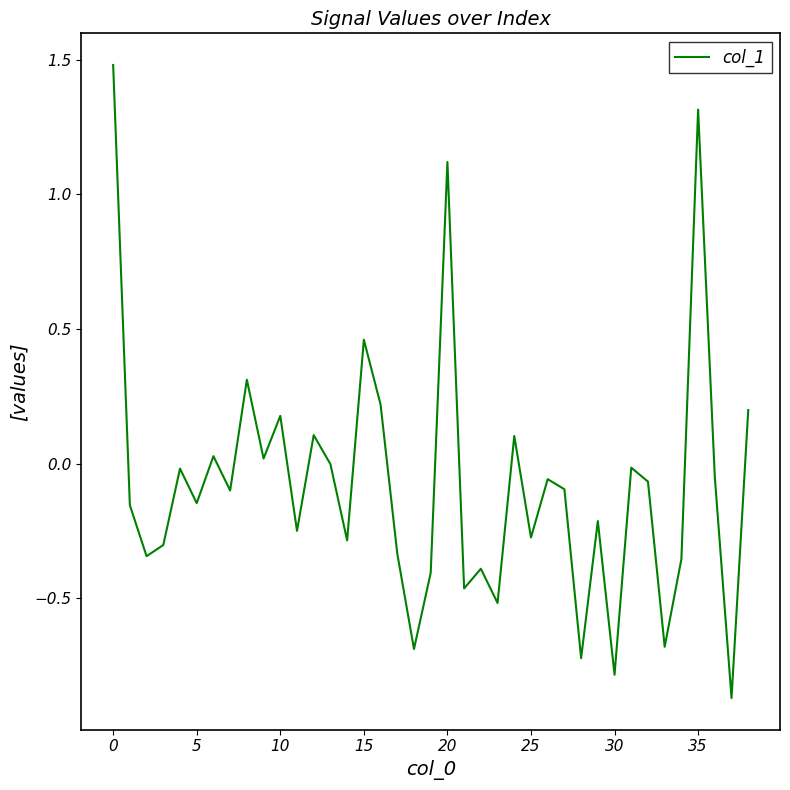

What is the difference between the second highest and minimum values?

2.2